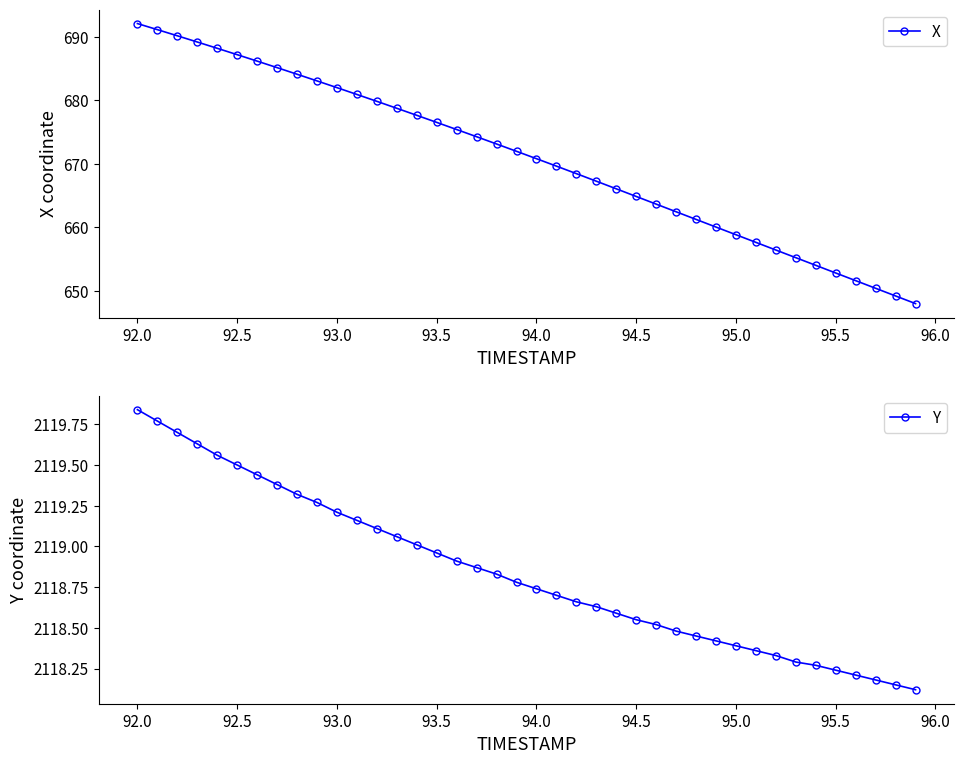

Rank the series by their average value, from lowest to highest.

X, Y